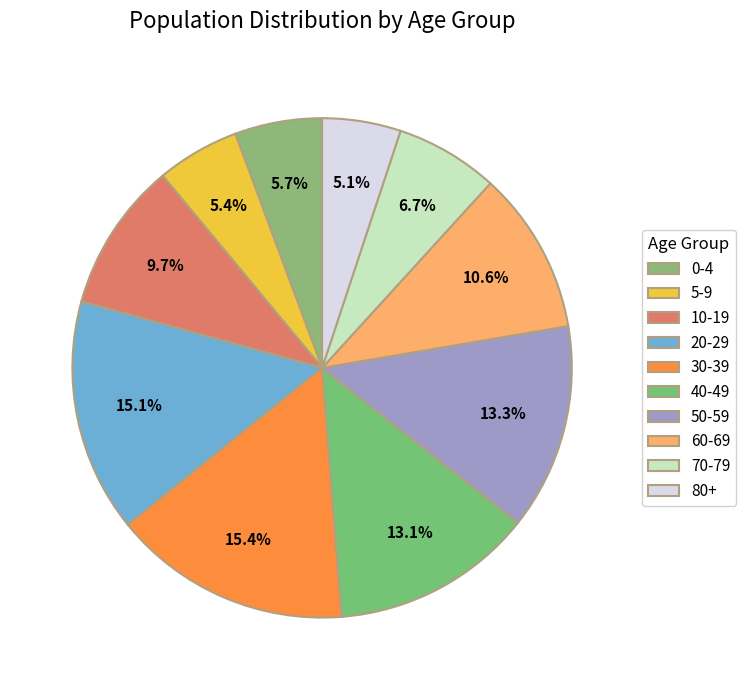

To the nearest percent, what is the difference between the largest and smallest slice percentages?

10%